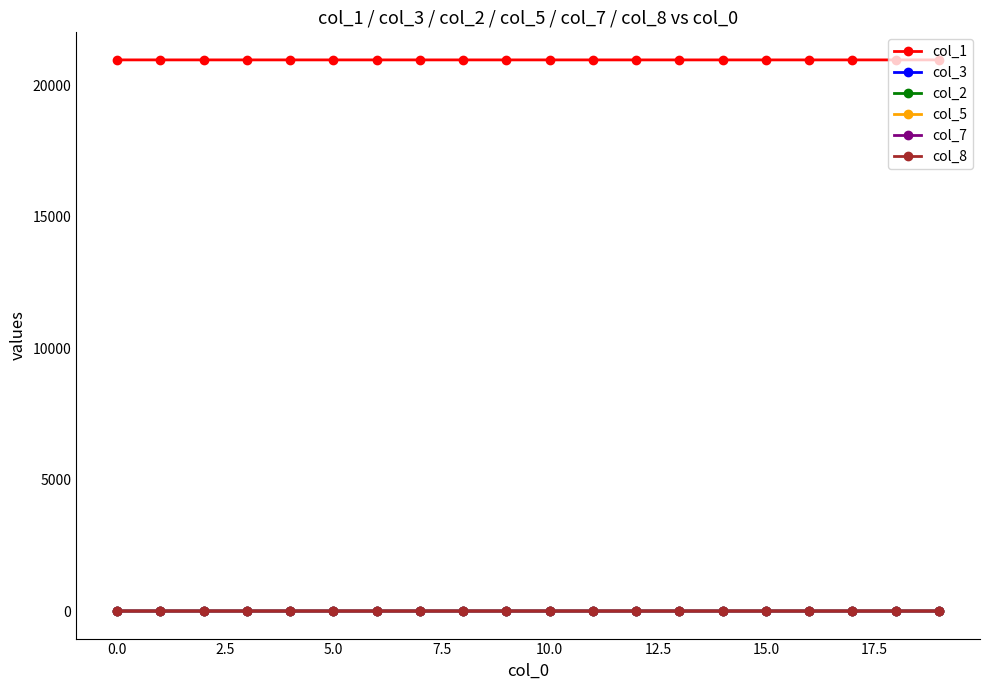

Which series has the largest total across all categories?

col_1